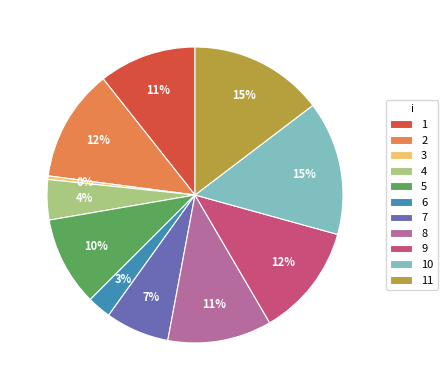

What is the ratio of the value at 11 to the value at 7?

2.1